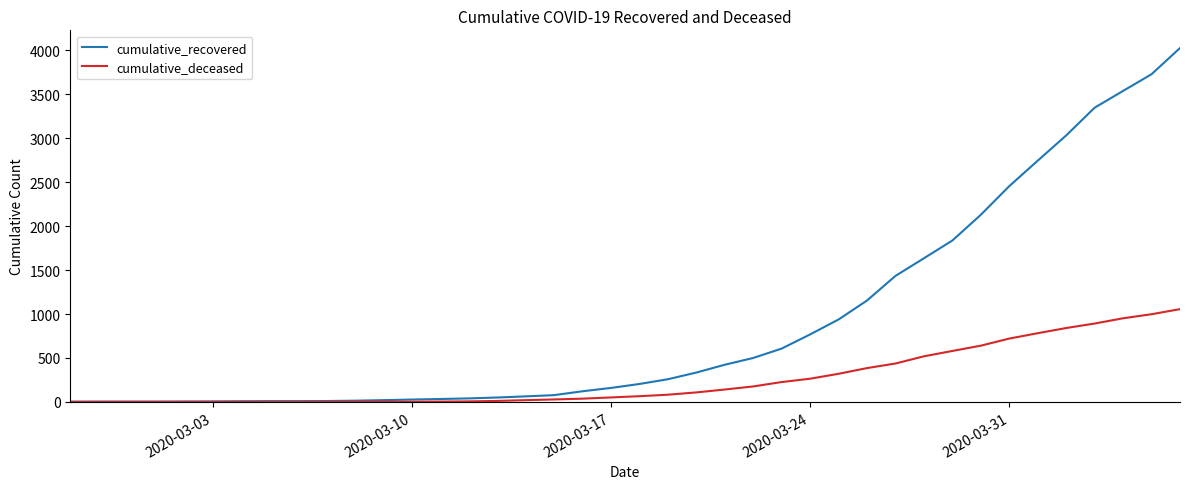

Which series has the largest range (max minus min)?

cumulative_recovered